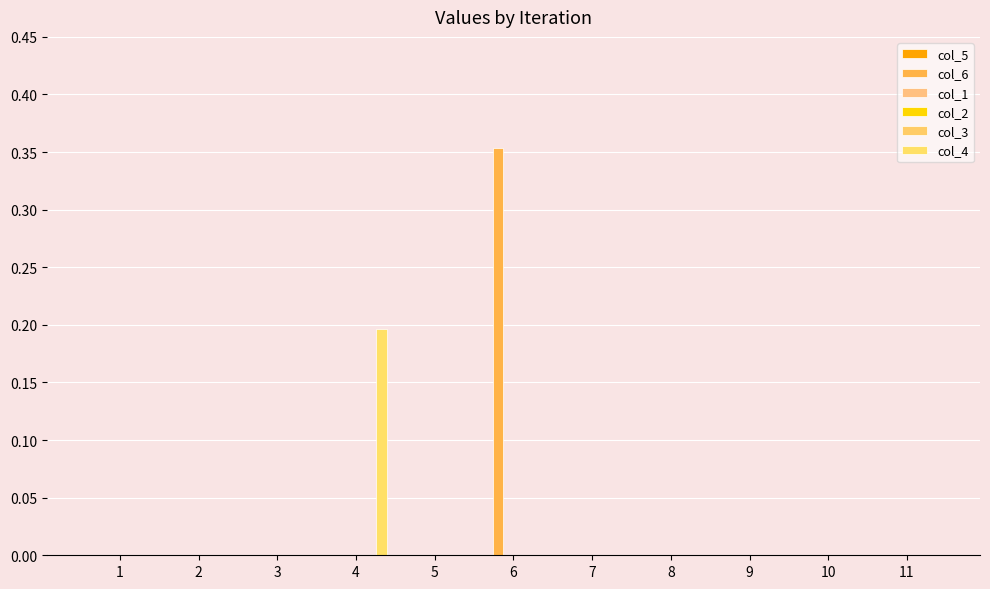

What is the sum of all col_4 values?

0.2